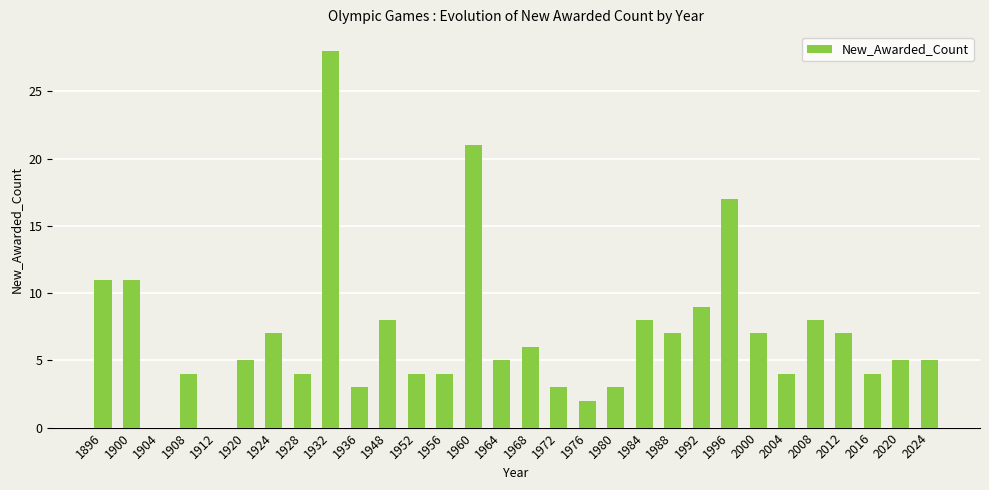

Are the bars grouped side by side (vs. stacked)?

No